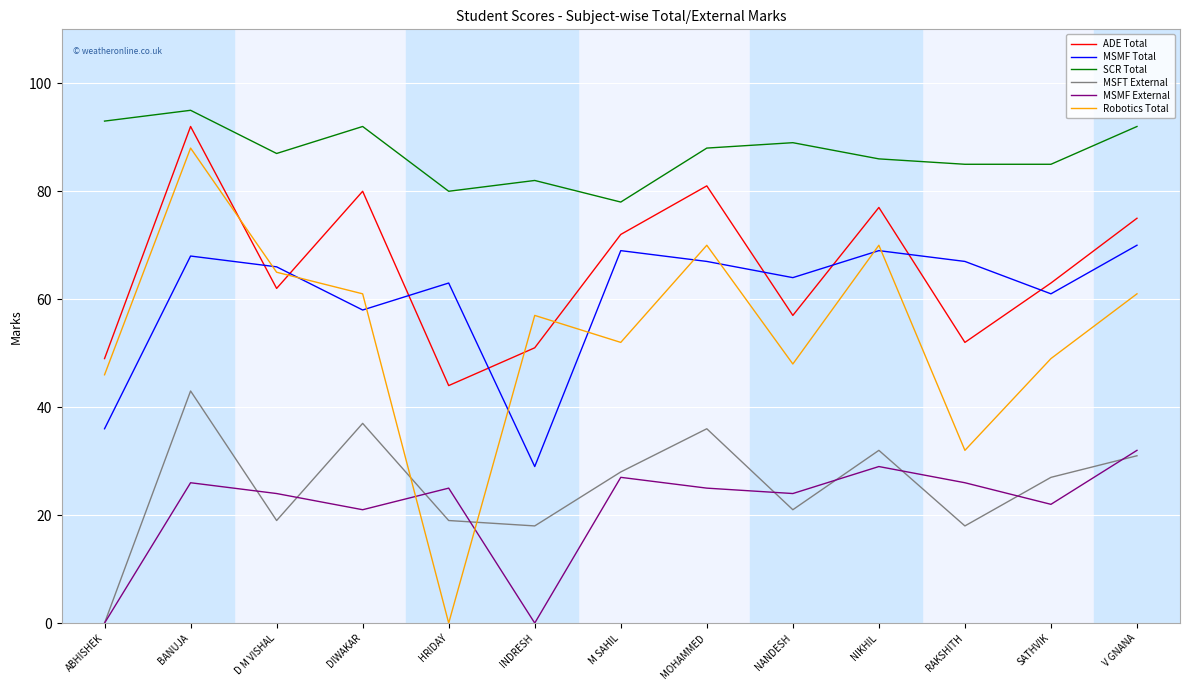

At how many categories does at least one series exceed 59?

13